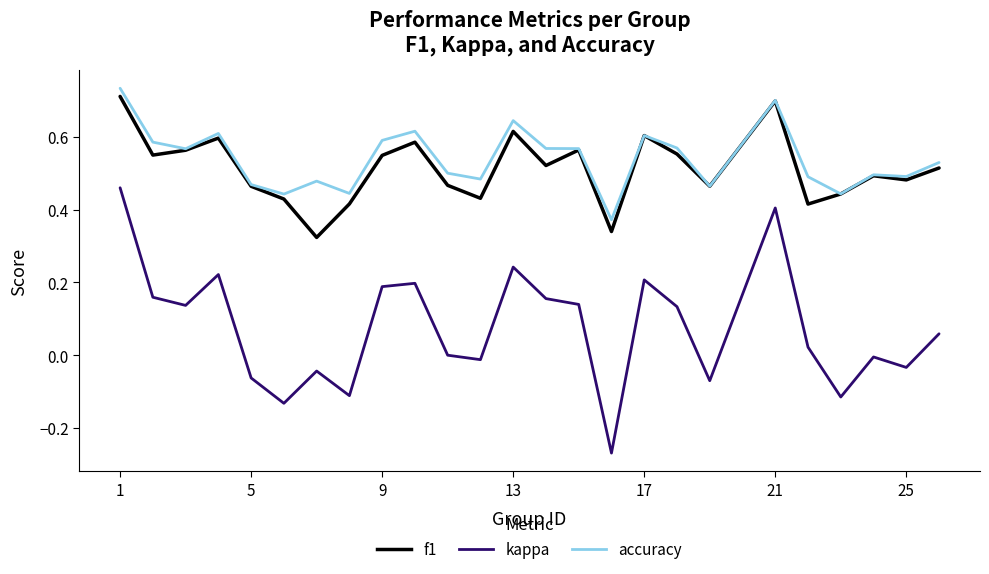

Which series has the largest range (max minus min)?

kappa